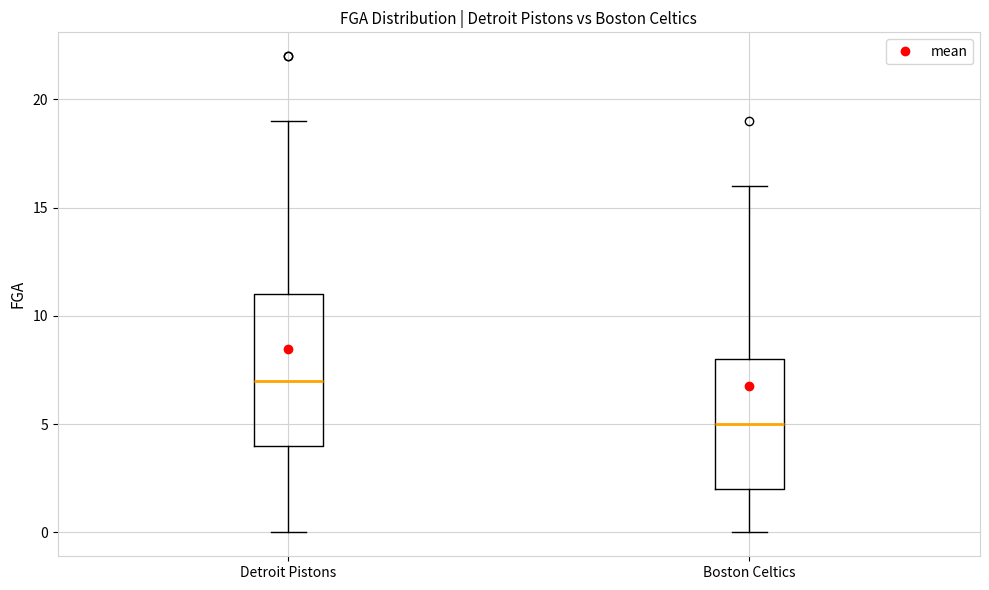

Reading left to right, read every box against the y-axis: the position of its median line, the range the box covers, and the ends of its whiskers. The values are not printed on the chart, so give them approximately, as read against the axis.

Detroit Pistons: median 7, box 4 to 11, whiskers 0 to 19
Boston Celtics: median 5, box 2 to 8, whiskers 0 to 16